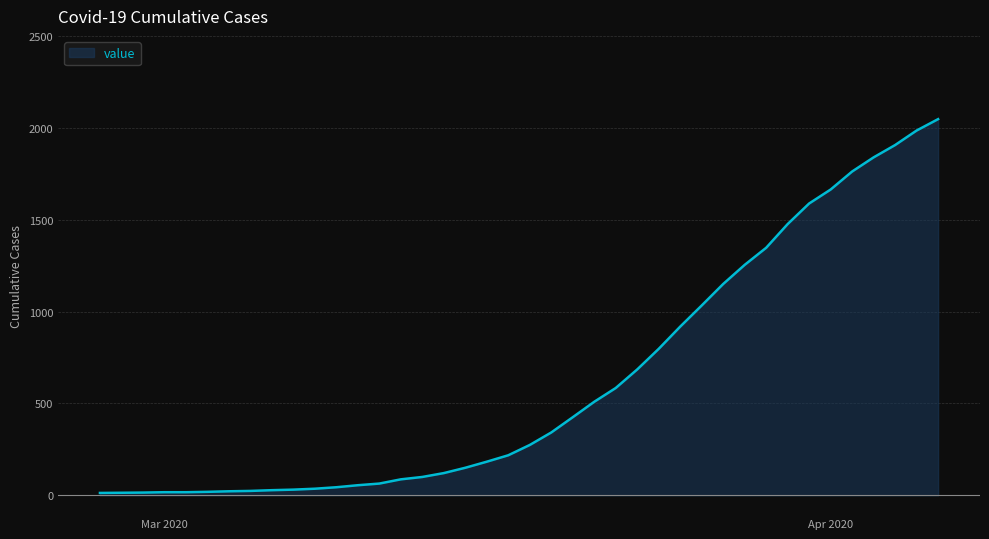

The value at Apr 2020 is 2817. True or false?

False